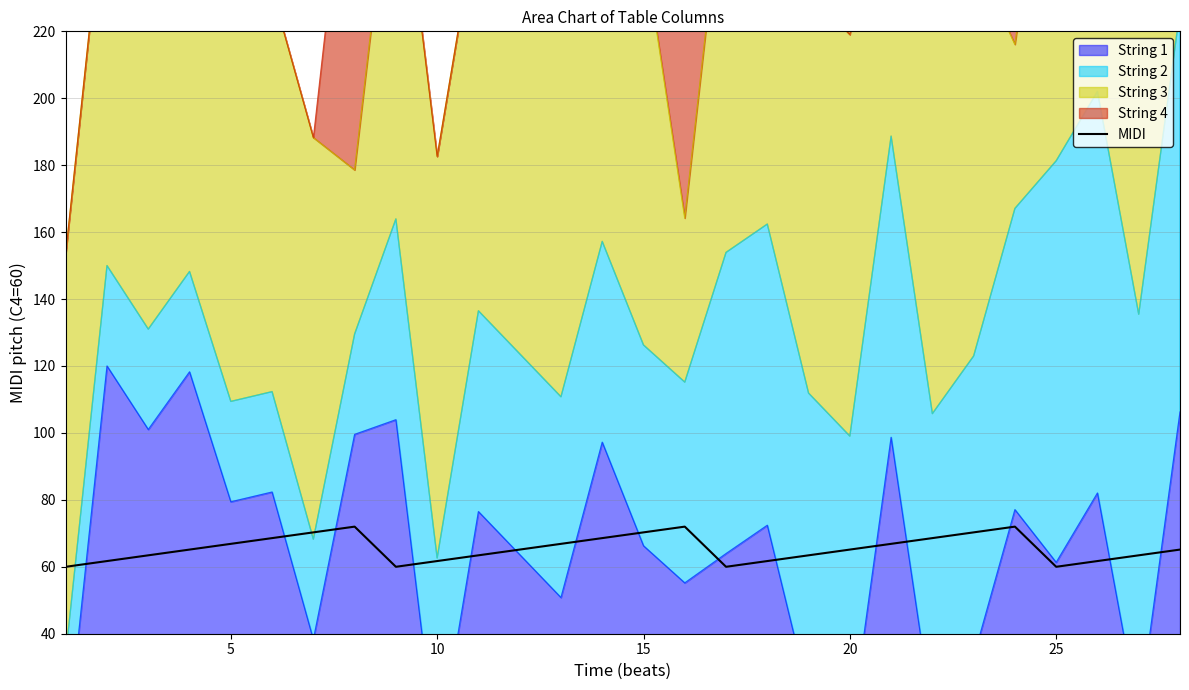

The MIDI series shows 19.4 at 5. True or false?

False